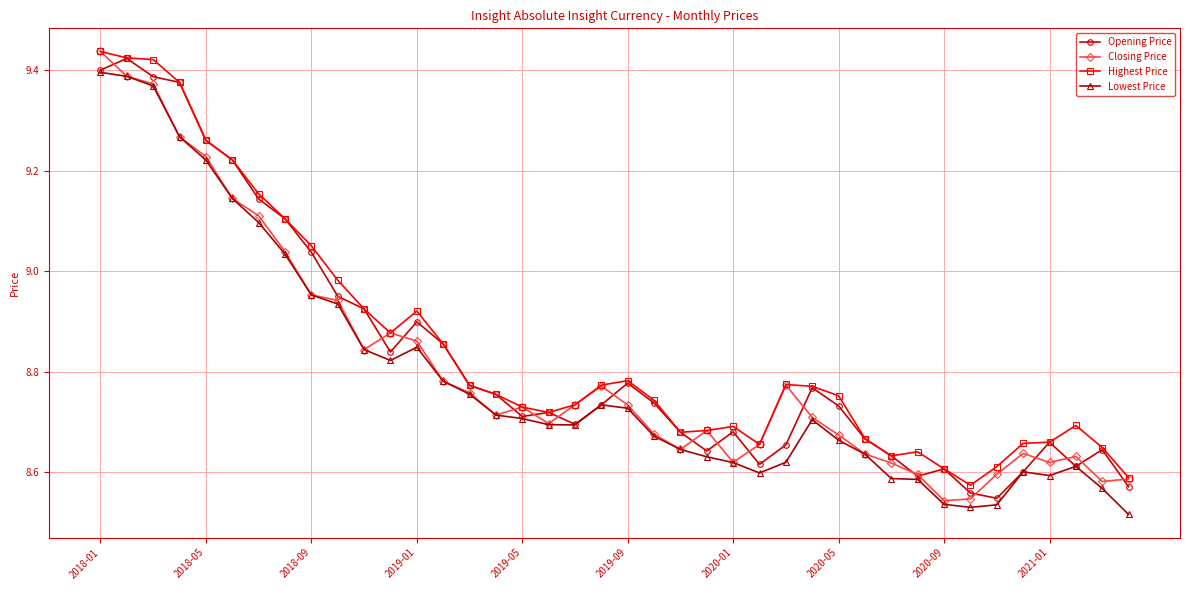

What is the difference between the maximum and second lowest values in the Highest Price series?

0.8